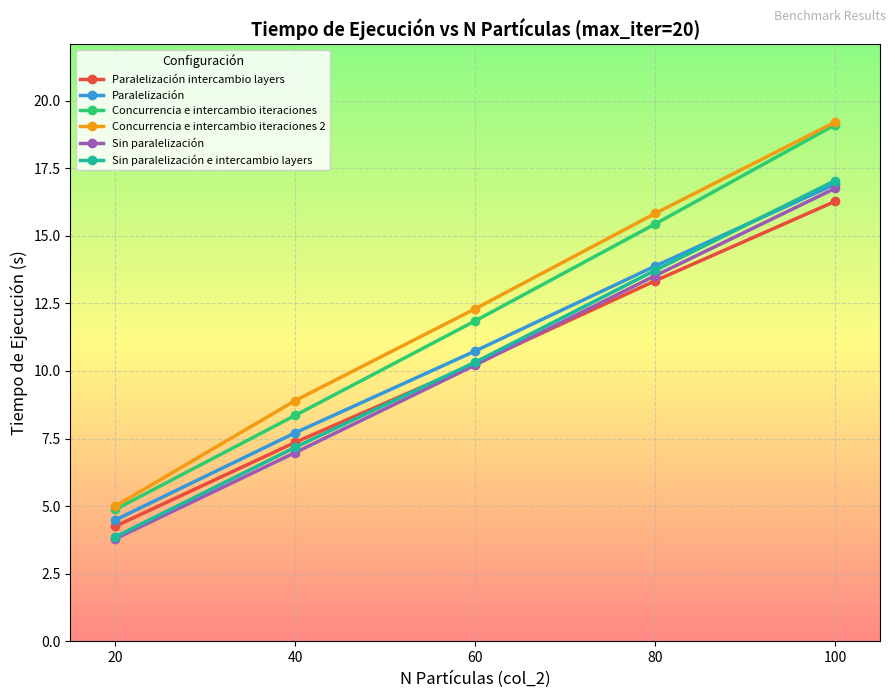

Reading right to left, list all the values displayed in this chart.

Paralelización intercambio layers: 16.3	13.3	10.3	7.4	4.3
Paralelización: 16.9	13.9	10.7	7.7	4.5
Concurrencia e intercambio iteraciones: 19.1	15.4	11.9	8.4	4.9
Concurrencia e intercambio iteraciones 2: 19.2	15.8	12.3	8.9	5.0
Sin paralelización: 16.8	13.5	10.2	7.0	3.8
Sin paralelización e intercambio layers: 17.0	13.7	10.3	7.2	3.9